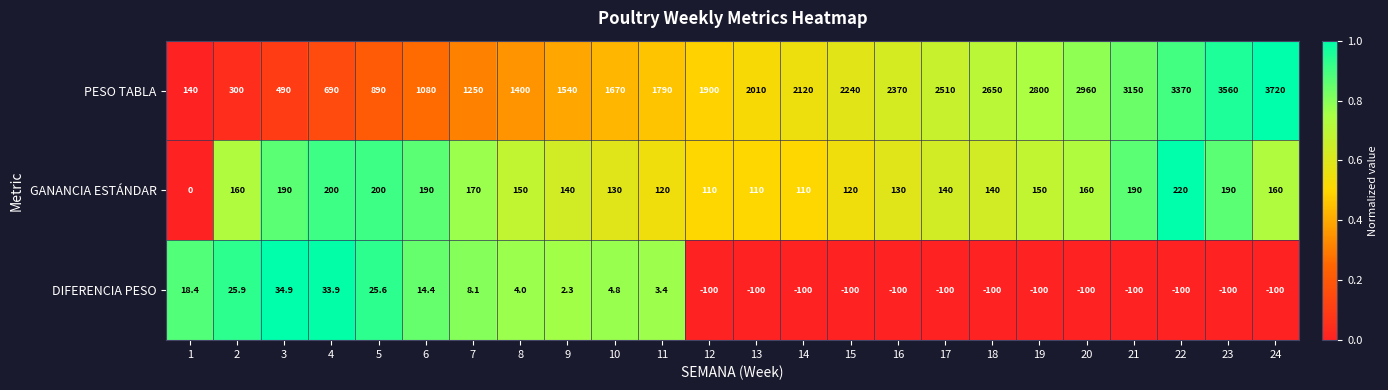

Which label corresponds to the largest value in the chart?

24